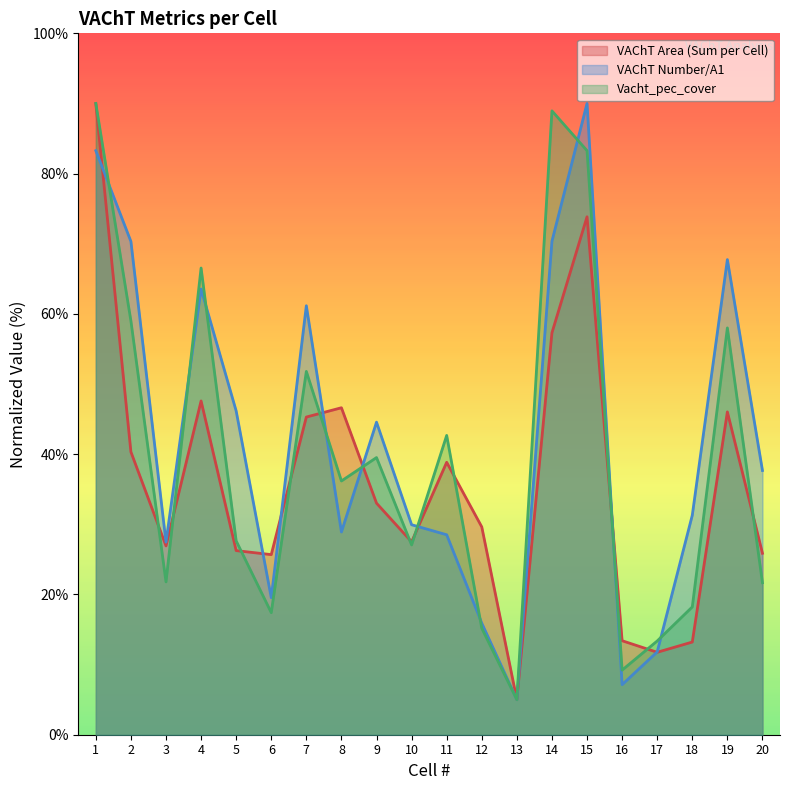

Which series ends up on top after the final intersection of Vacht_pec_cover and VAChT Number/A1?

VAChT Number/A1